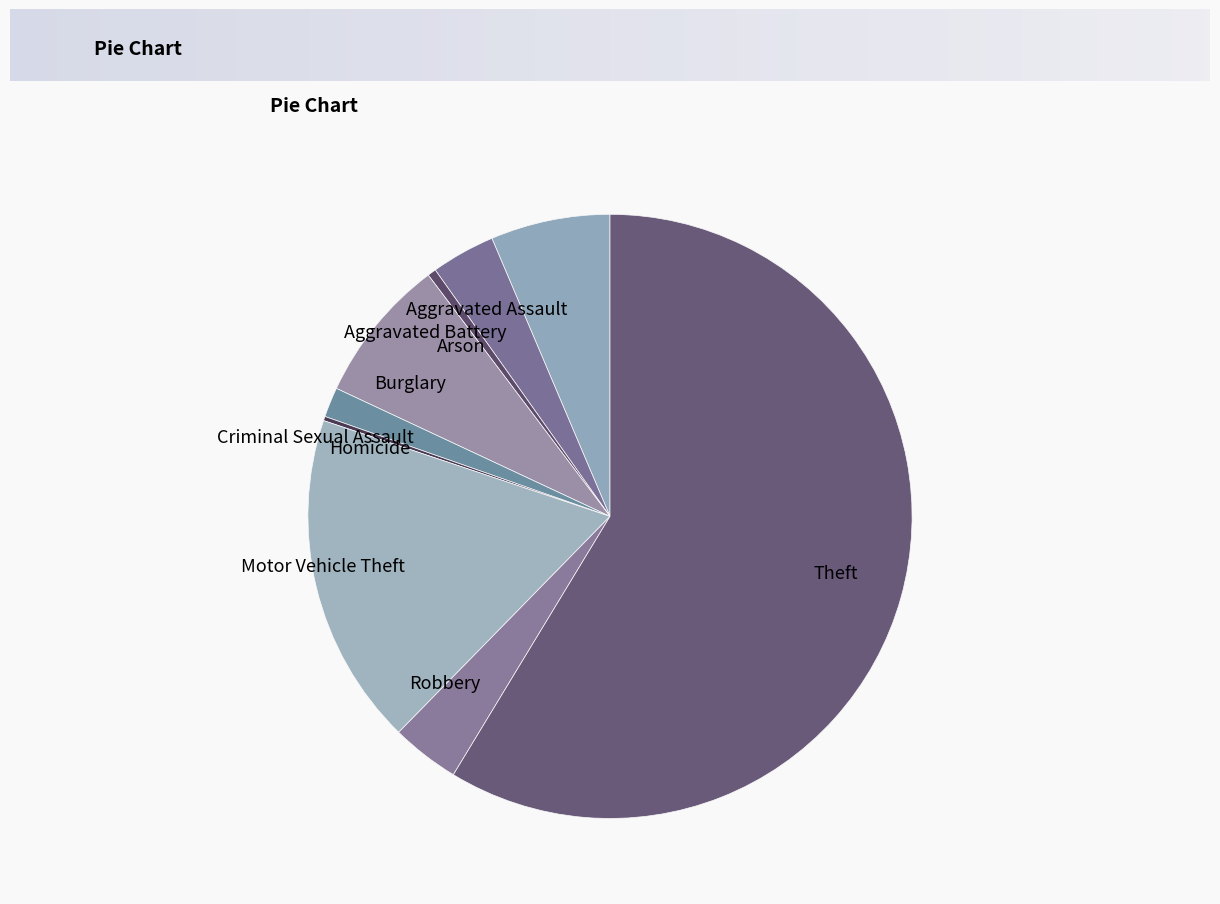

Which category has the biggest portion of the pie?

Theft